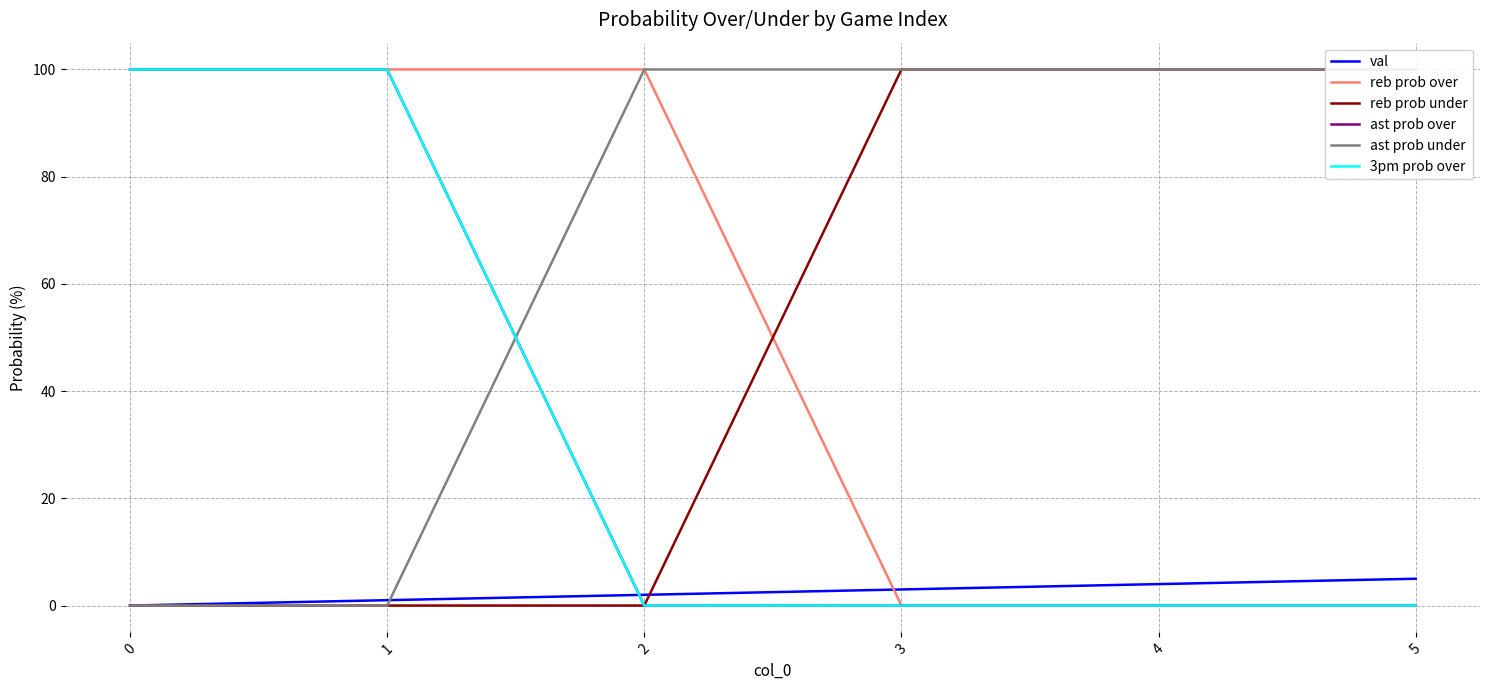

Does the chart display data point markers on the line(s)?

No